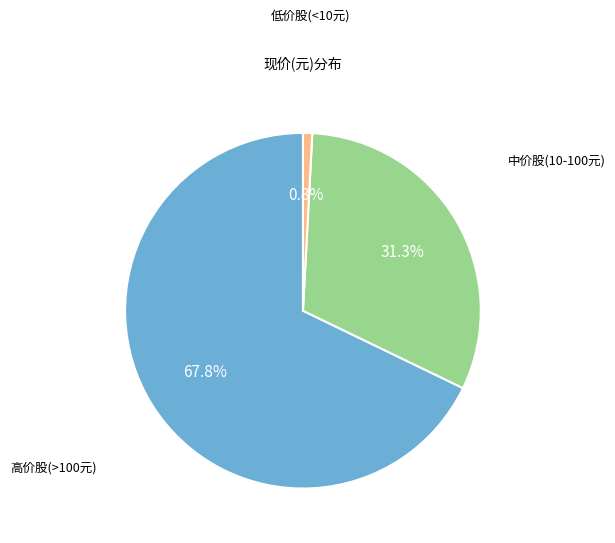

Is there any slice that represents more than half of the pie?

Yes